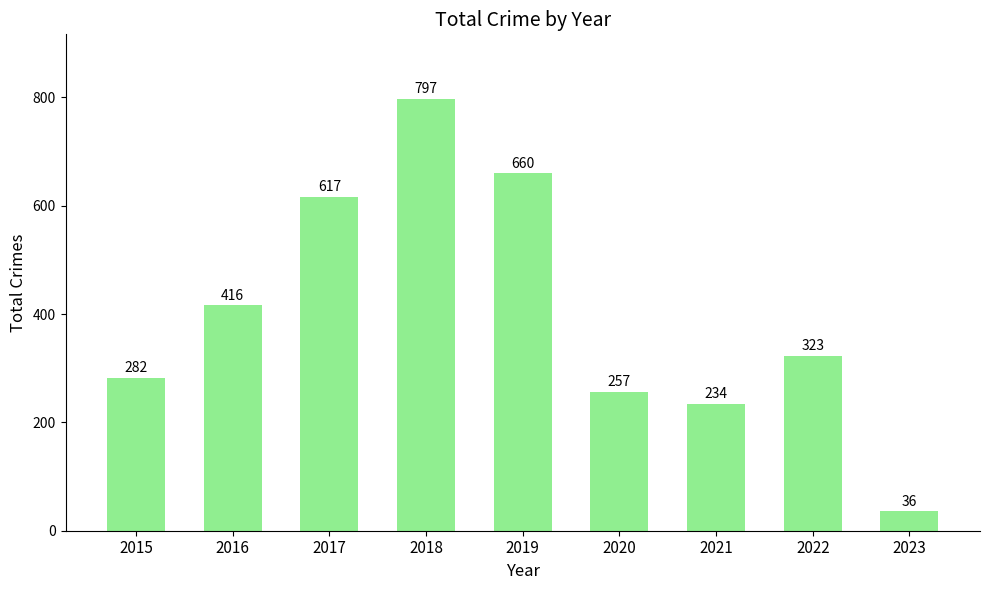

Which category has the lowest value across all series?

2023